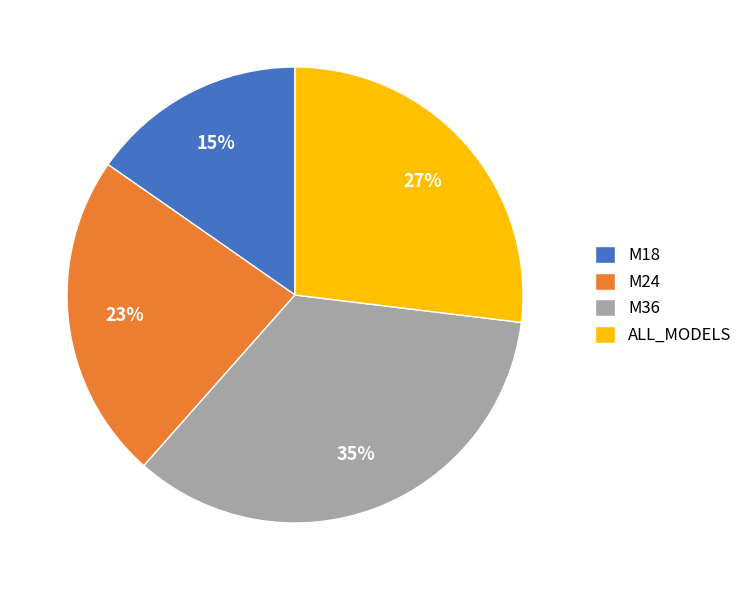

What is the ratio of the value at M36 to the value at M18?

2.3